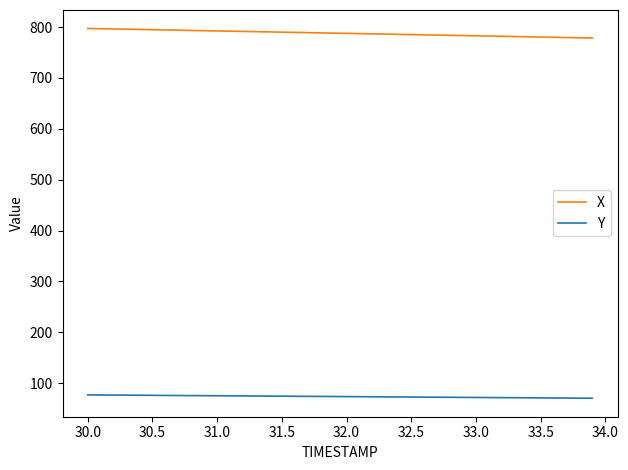

What is the maximum value shown in the chart?

797.3